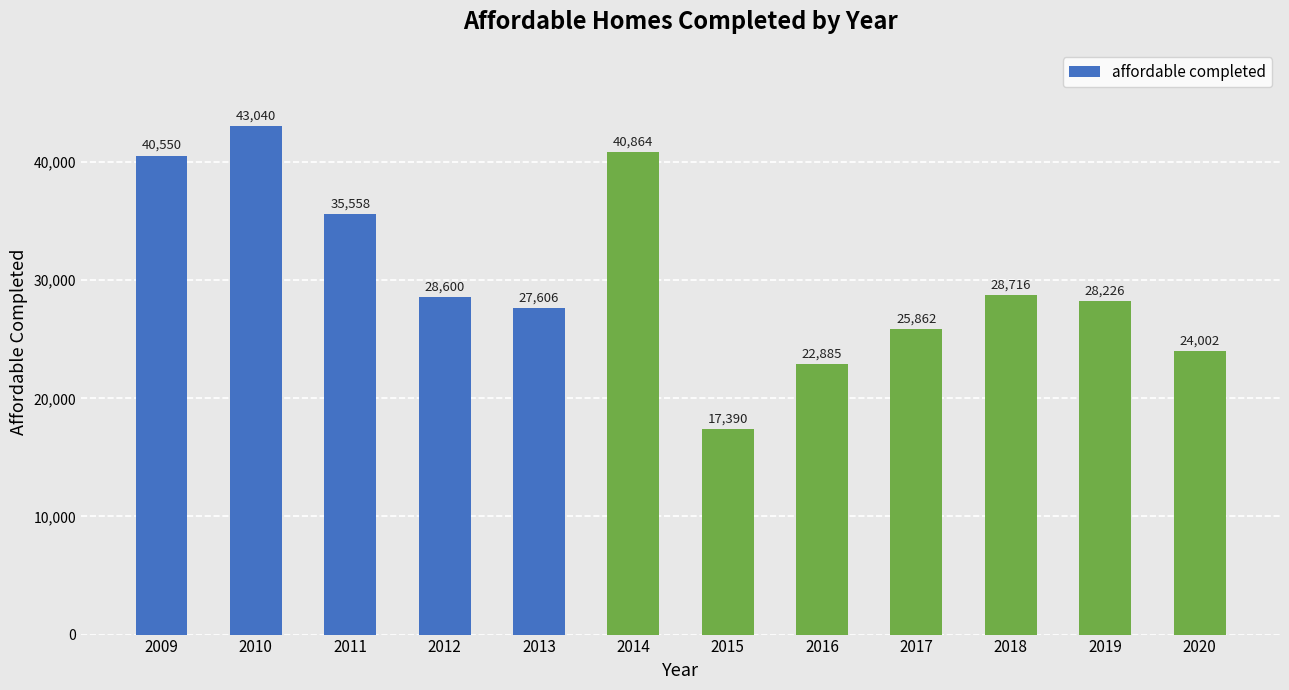

The chart shows a value of 19186 at 2009. True or false?

False